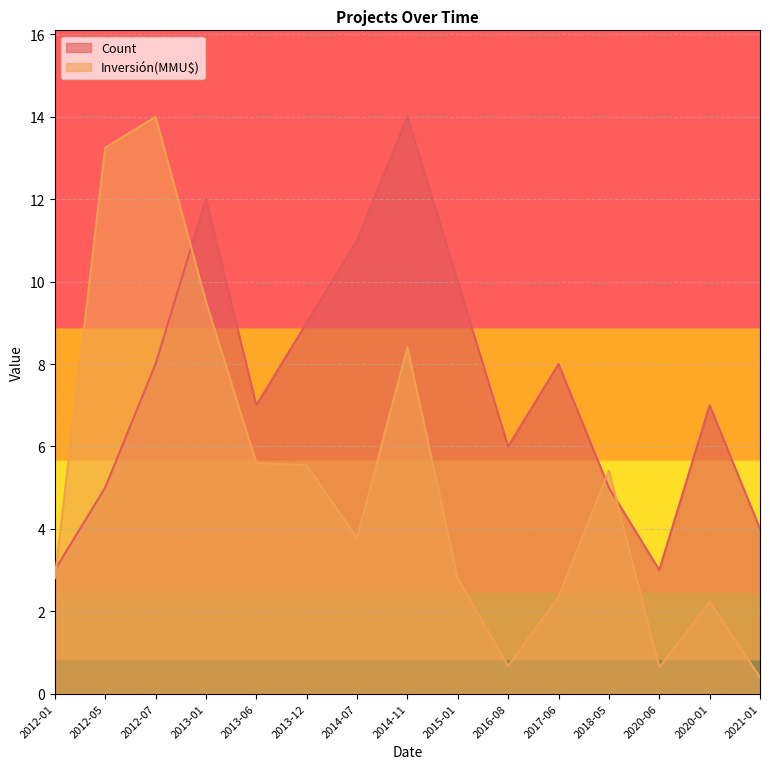

How many times do Count and Inversión(MMU$) cross each other?

4